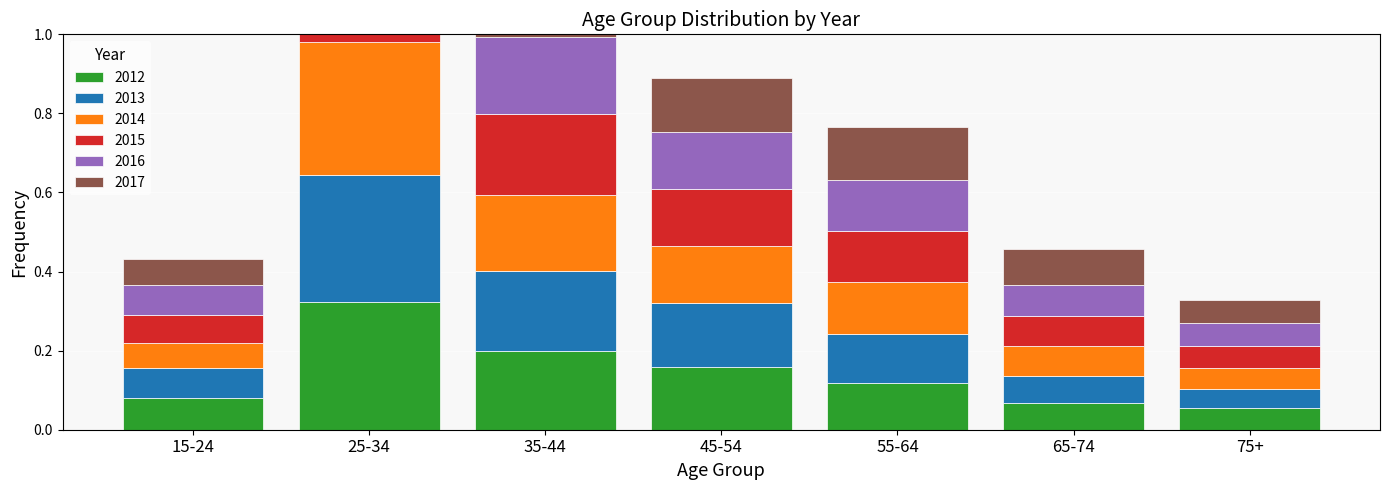

What position from the right is 45-54?

4